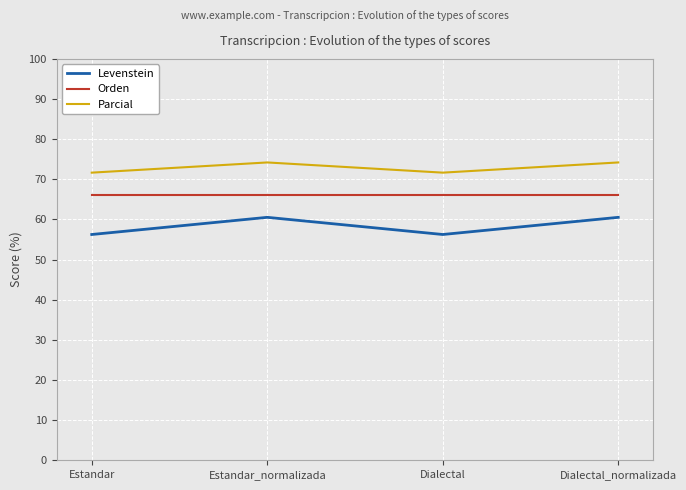

The value of Levenstein at Dialectal is 27.0. True or false?

False